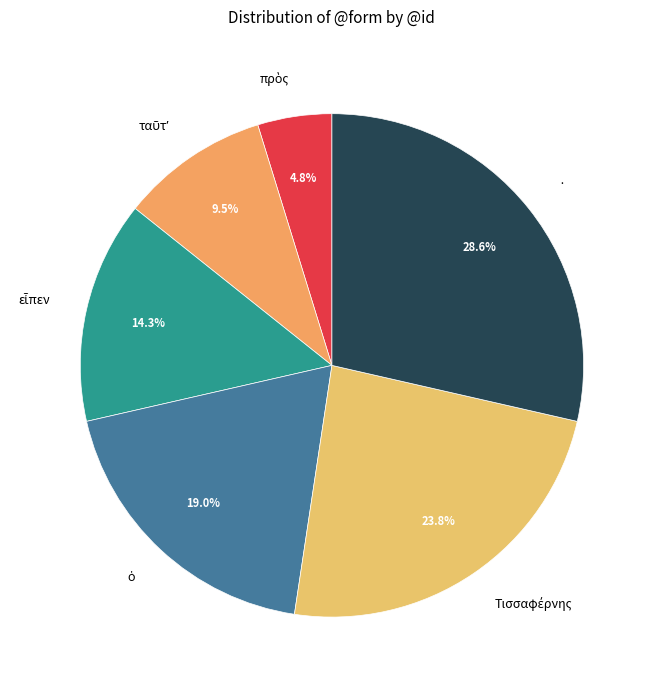

How many segments does this pie chart have?

6